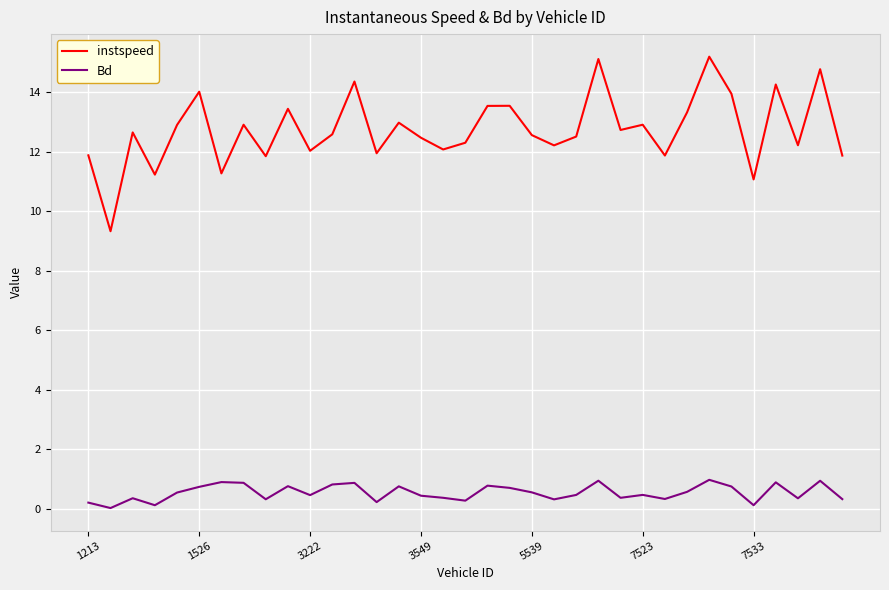

List the series in order of their peak value, highest first.

instspeed, Bd